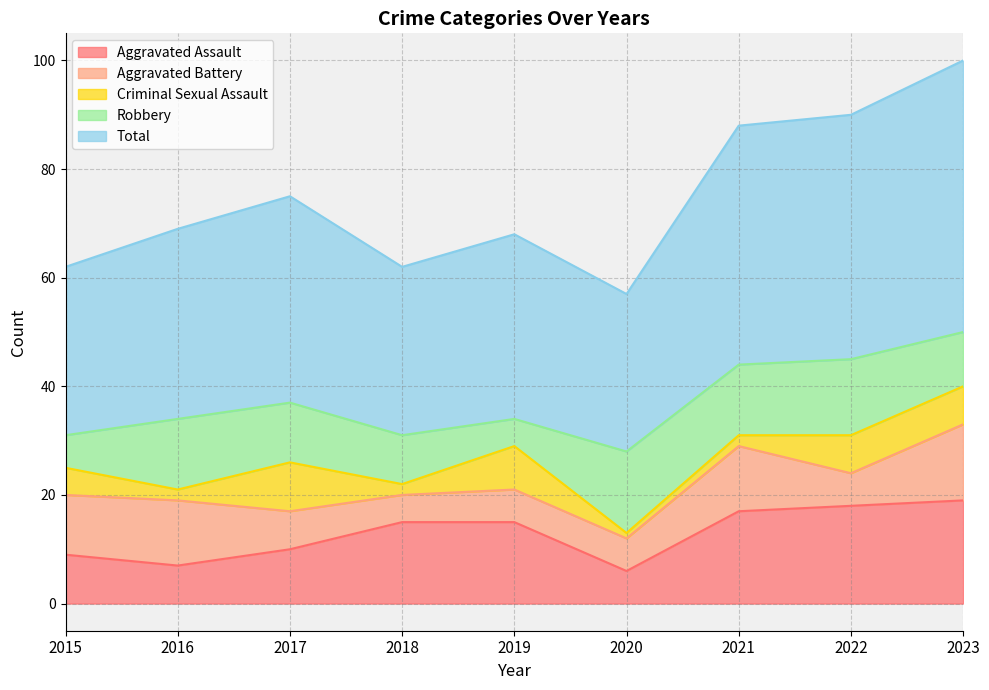

Is it true that Aggravated Battery equals 12 at 2021?

True